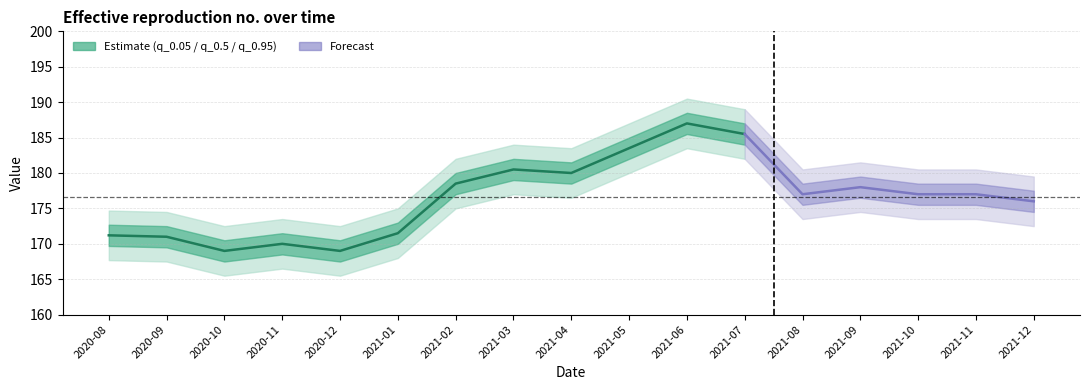

What is the label of the 7th point from the left?

2021-02